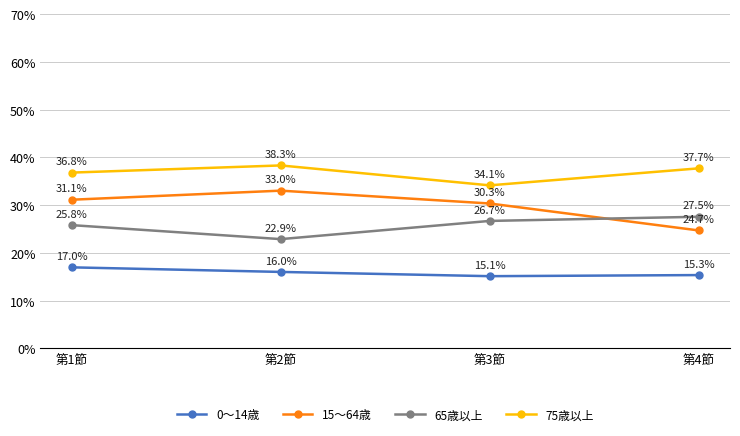

The value of 0〜14歳 at 第3節 is 22.6. True or false?

False